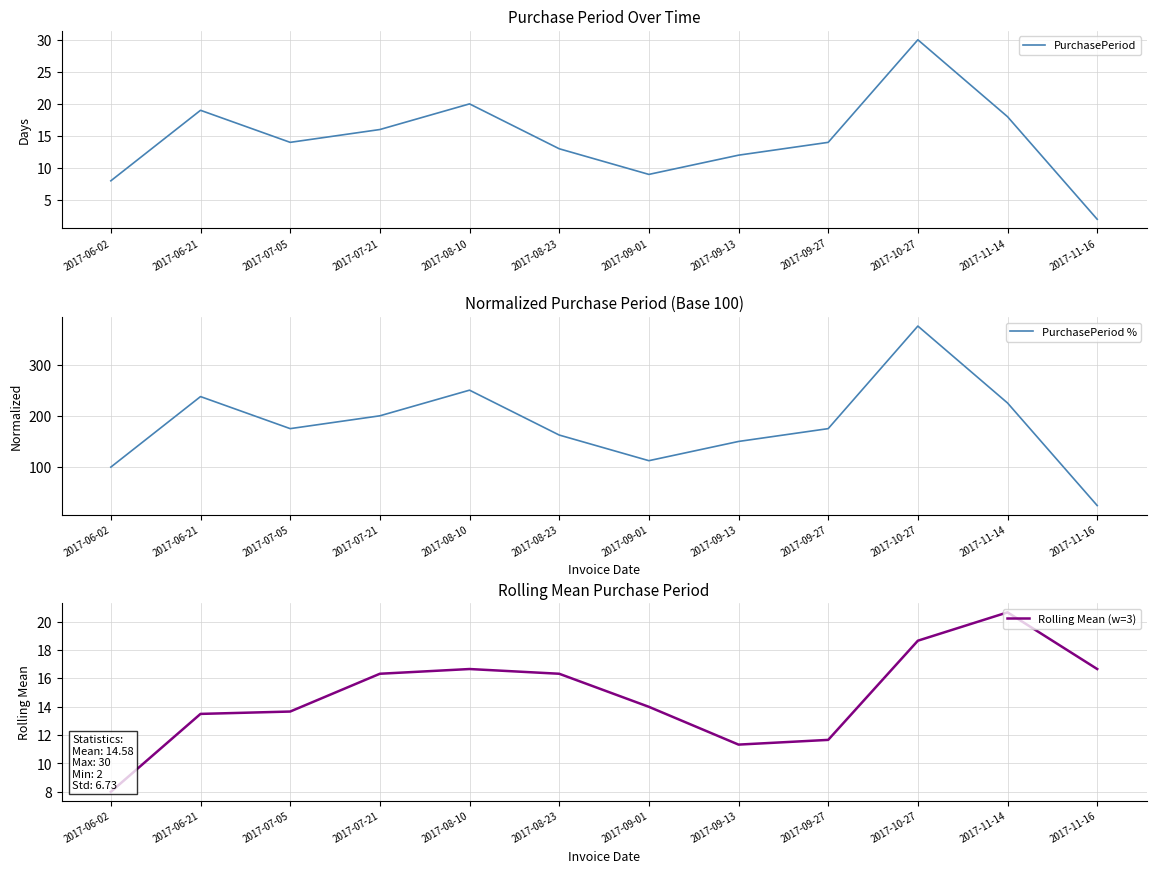

What are all the series names shown in the legend?

PurchasePeriod, PurchasePeriod %, Rolling Mean (w=3)